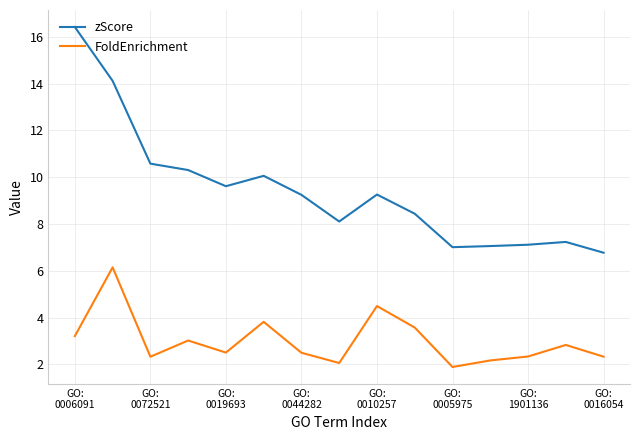

Which series has the largest total across all categories?

zScore